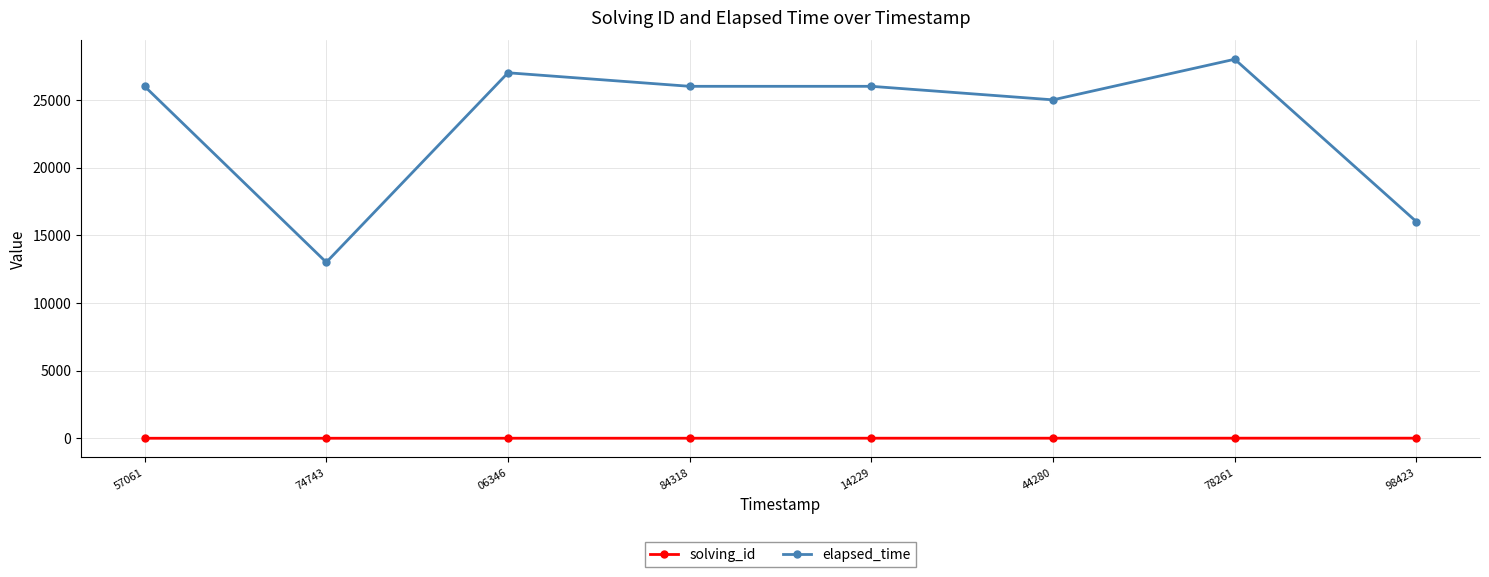

True or false: solving_id and elapsed_time intersect in this chart.

False